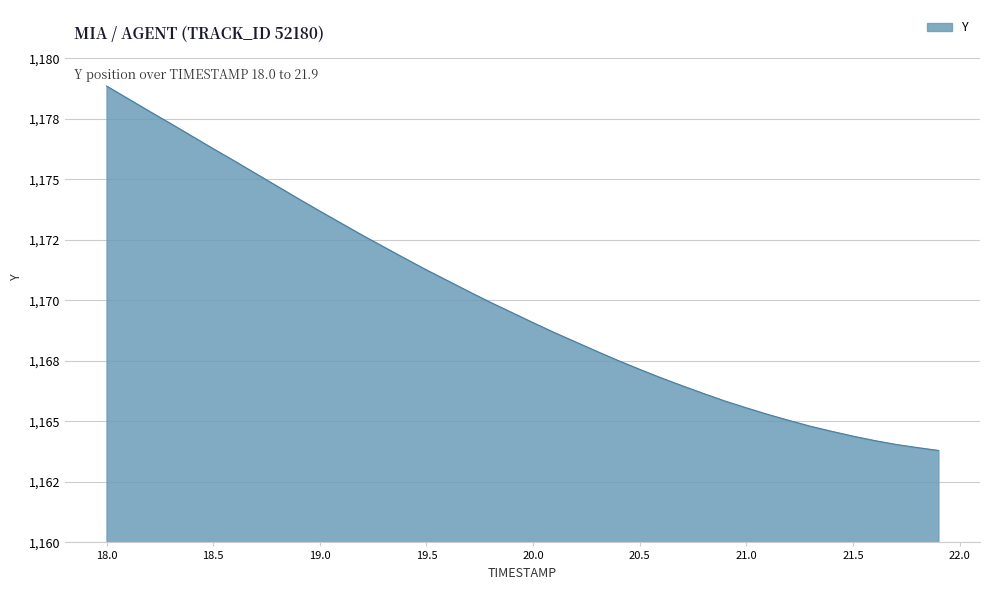

Reading left to right, transcribe all the data shown in this chart.

18.0=1178.9	18.1=1178.3	18.2=1177.8	18.3=1177.3	18.4=1176.8	18.5=1176.3	18.6=1175.8	18.7=1175.2	18.8=1174.7	18.9=1174.2	19.0=1173.7	19.1=1173.2	19.2=1172.7	19.3=1172.2	19.4=1171.7	19.5=1171.3	19.6=1170.8	19.7=1170.4	19.8=1169.9	19.9=1169.5	20.0=1169.1	20.1=1168.7	20.2=1168.3	20.3=1167.9	20.4=1167.5	20.5=1167.2	20.6=1166.8	20.7=1166.5	20.8=1166.2	20.9=1165.8	21.0=1165.6	21.1=1165.3	21.2=1165.0	21.3=1164.8	21.4=1164.6	21.5=1164.4	21.6=1164.2	21.7=1164.0	21.8=1163.9	21.9=1163.8